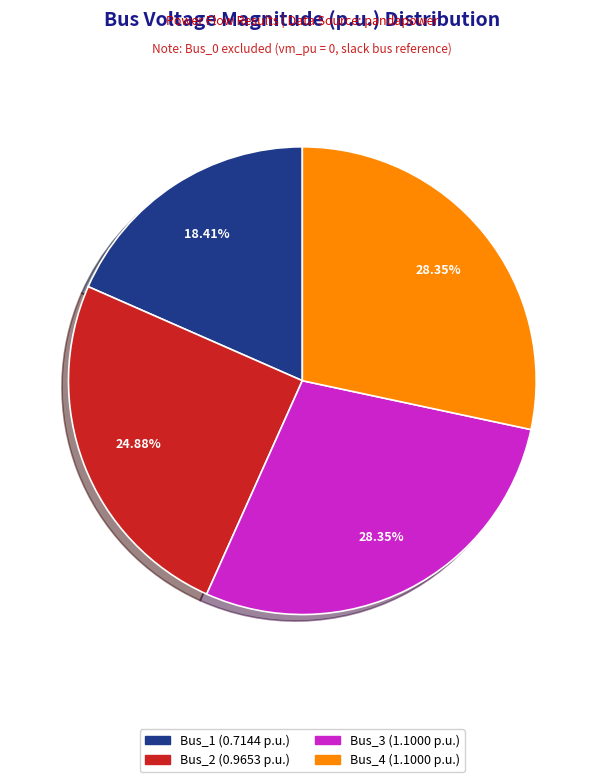

Is it true that Bus_2 is 25% of the pie?

True